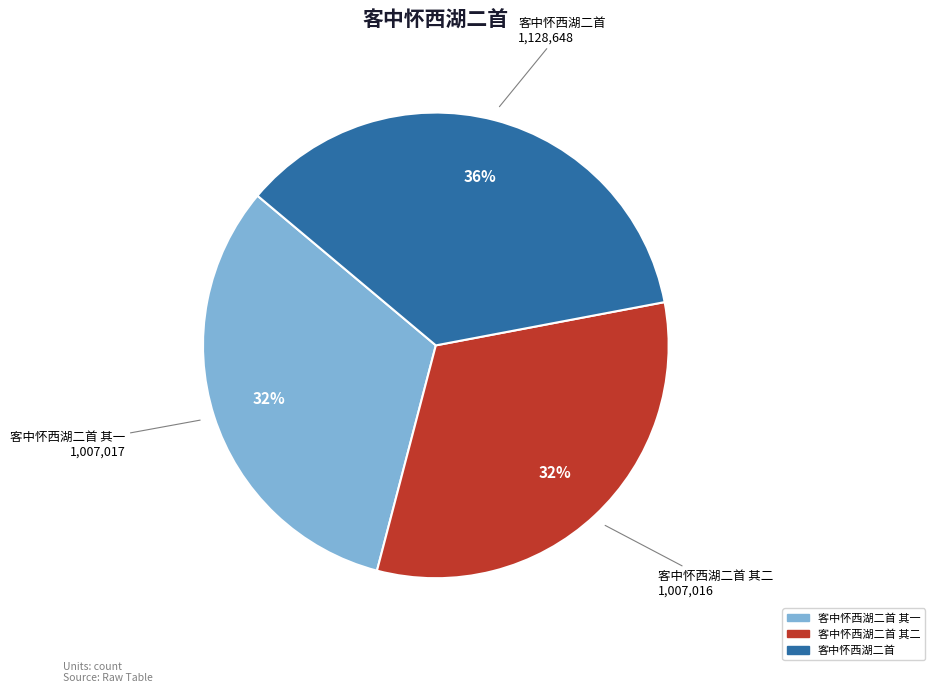

Is there any slice that represents more than half of the pie?

No